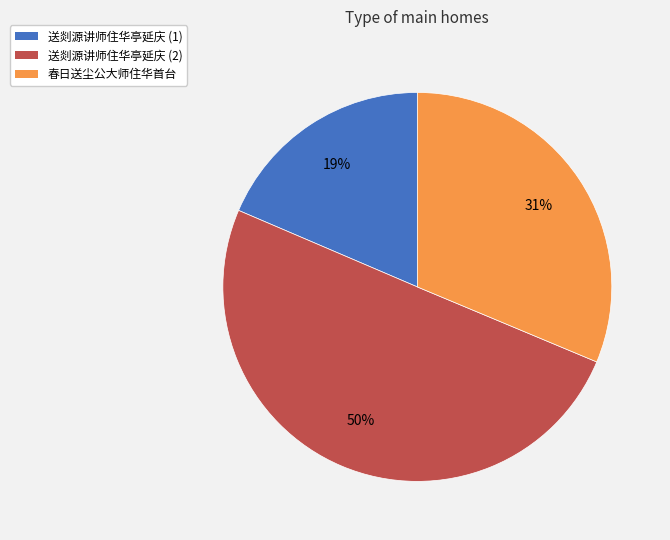

How many segments does this pie chart have?

3